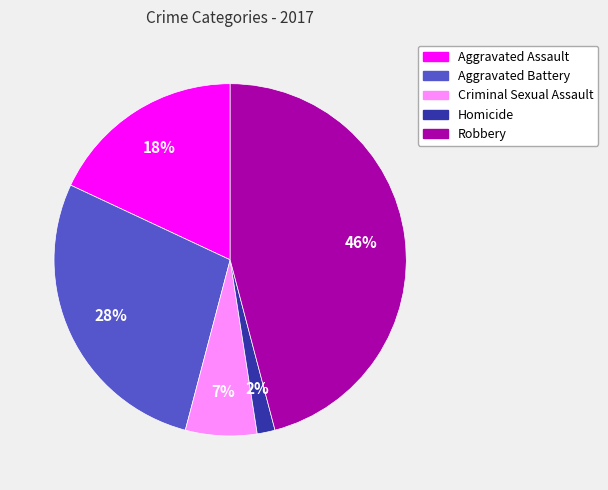

How many slices are in this pie chart?

5